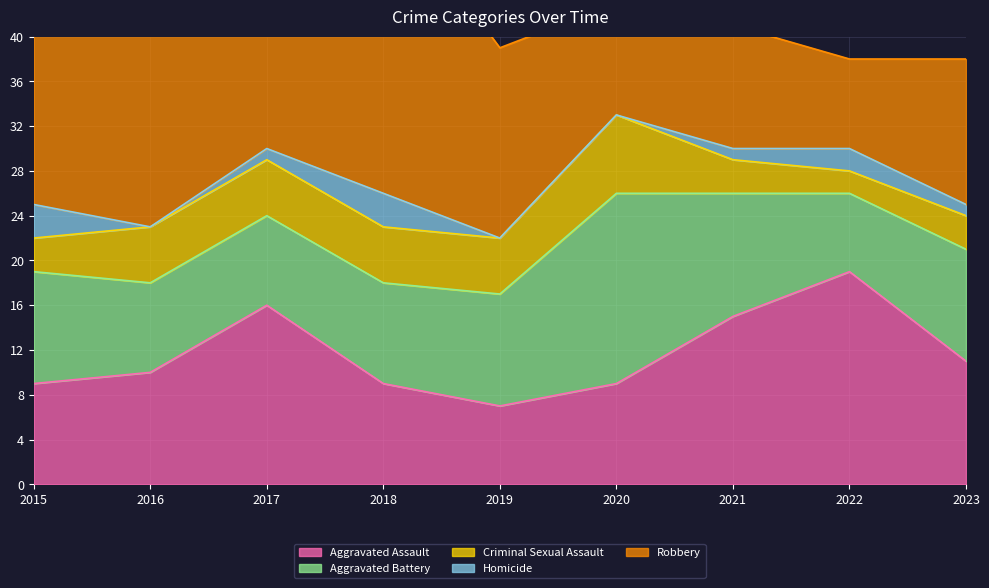

What is the difference between the Aggravated Assault values at 2020 and 2021?

6